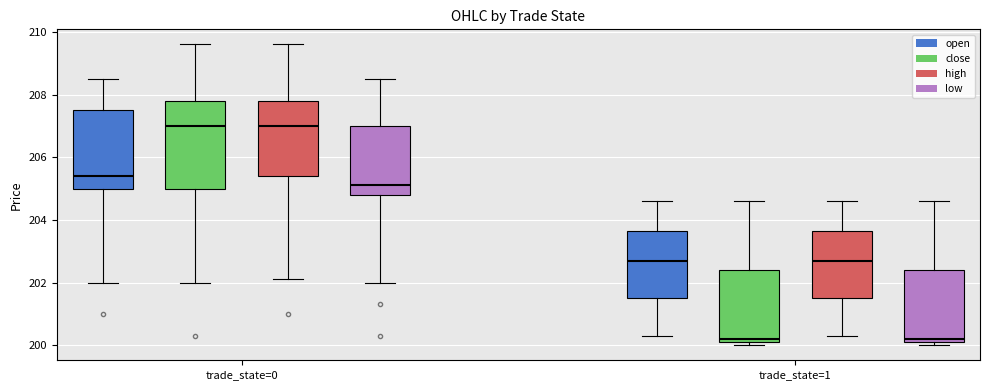

Where is the upper edge of the box for trade_state=0 (close) on the y-axis? The values are not printed on the chart, so give them approximately, as read against the axis.

207.8